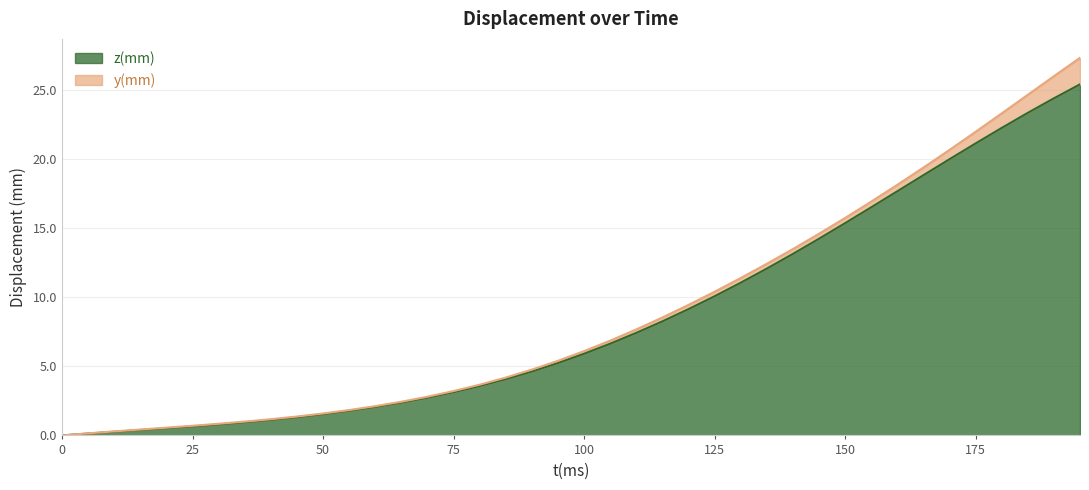

True or false: the data shows 24.4 at 190.

True